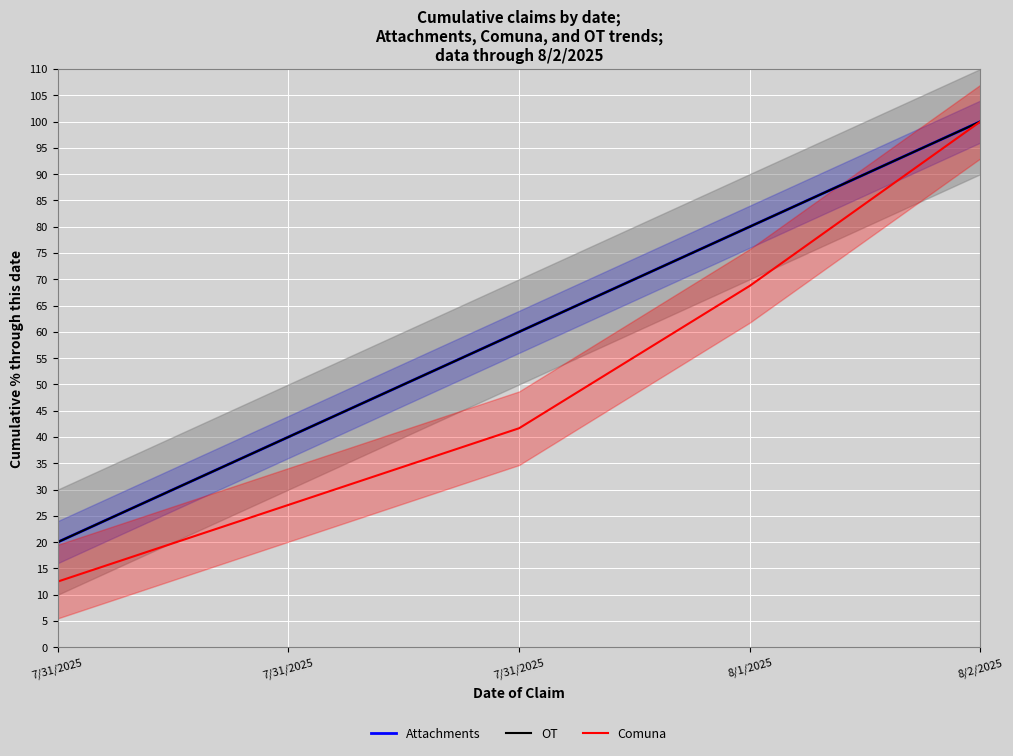

What is the difference between the maximum and minimum values in the Attachments series?

80.0